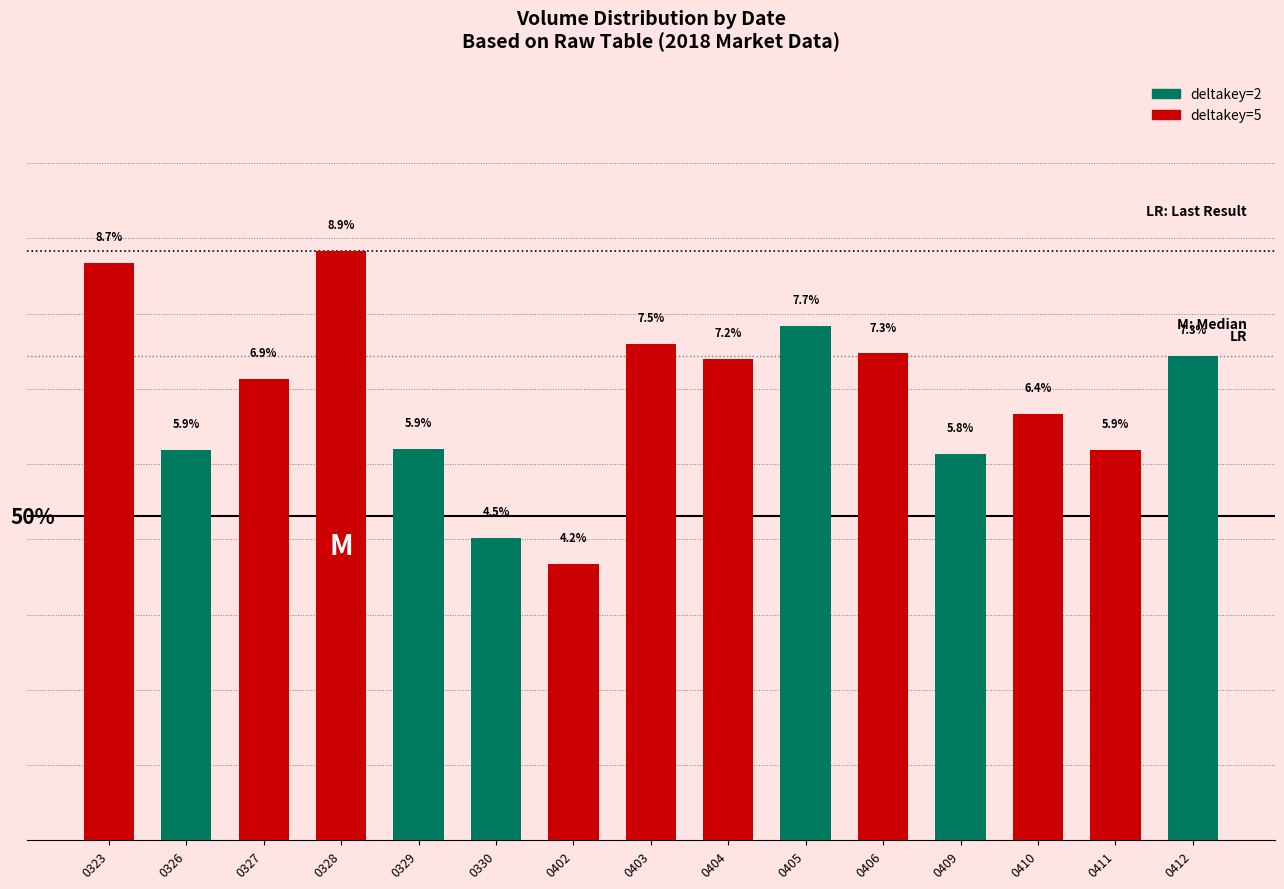

What is the difference between the second highest and second lowest values?

4.1